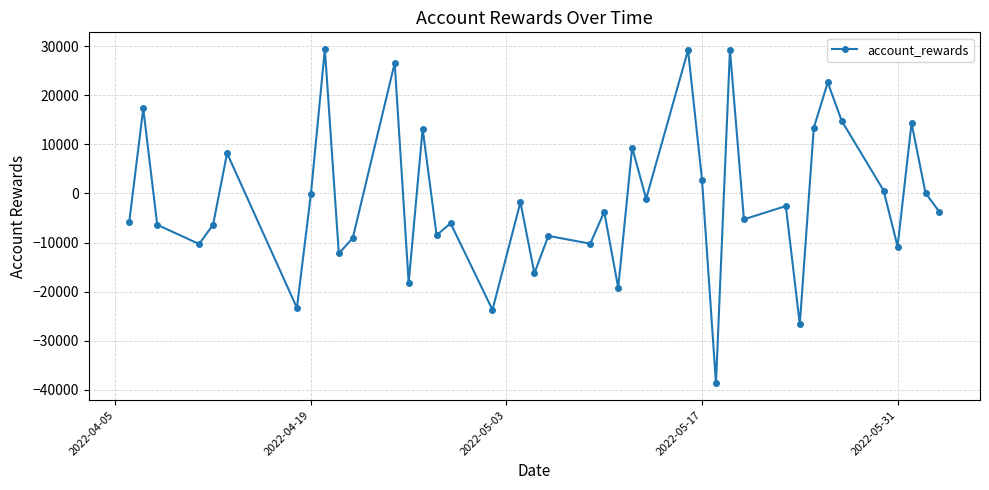

What is the smallest value displayed?

-38686.7